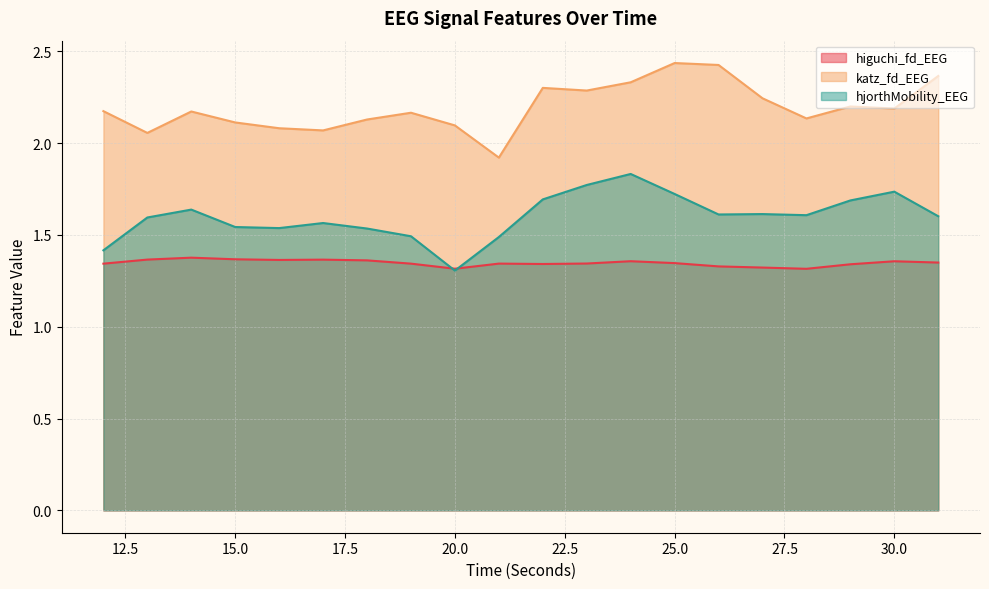

What are all the series names shown in the legend?

higuchi_fd_EEG, katz_fd_EEG, hjorthMobility_EEG